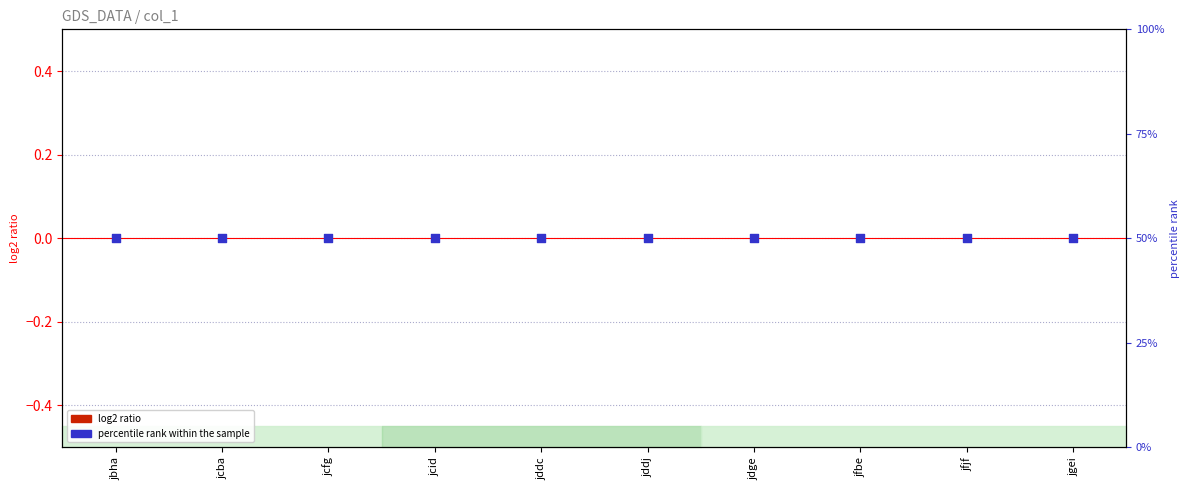

Which series has the largest total across all categories?

percentile rank within the sample